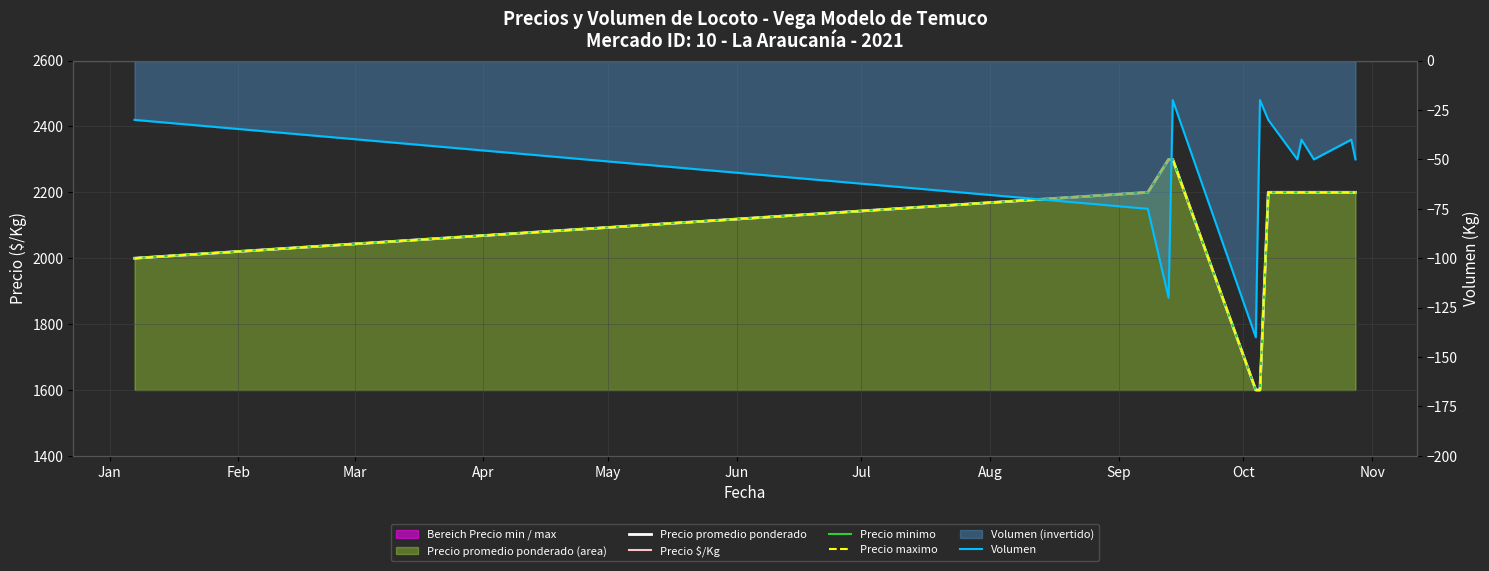

True or false: Precio promedio ponderado and Volumen intersect in this chart.

False